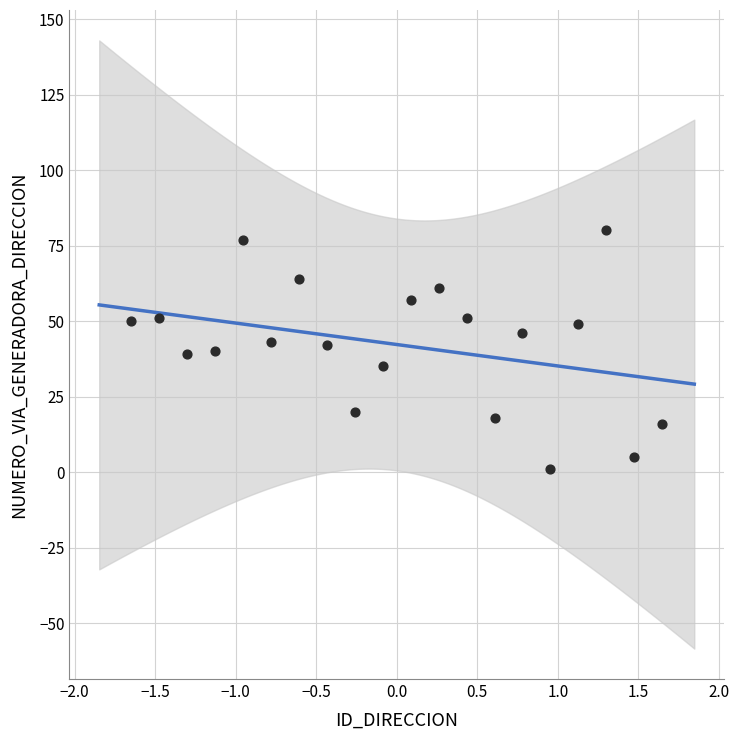

Count the number of points in this scatter plot.

20